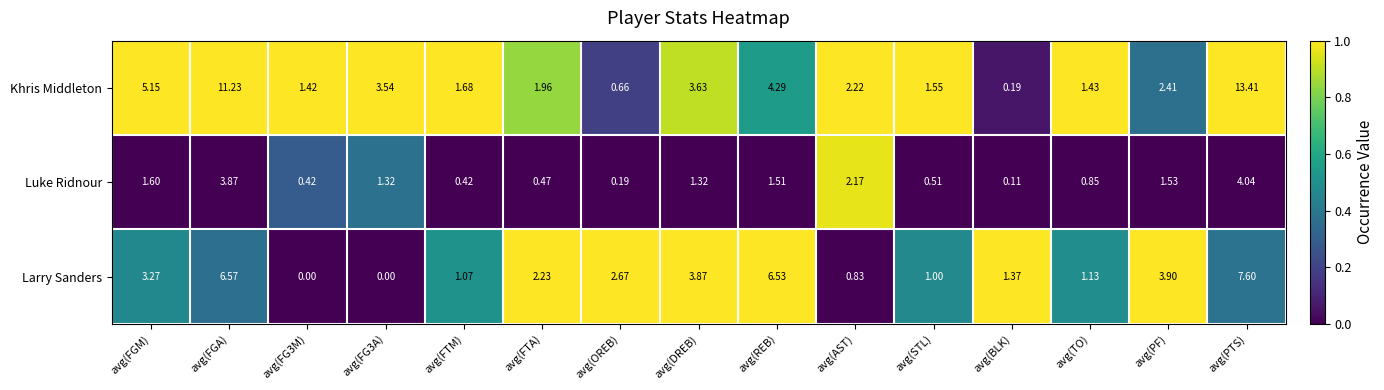

Rank the series at avg(PF) from highest to lowest value.

Larry Sanders, Khris Middleton, Luke Ridnour